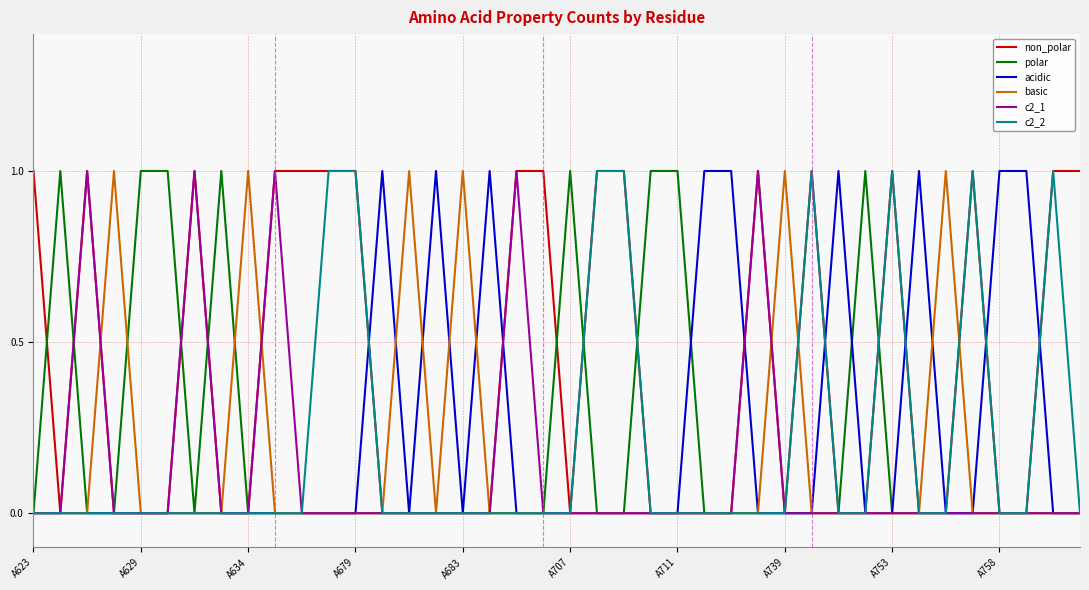

Reading left to right, list all the values displayed in this chart.

non_polar: 1	0	1	0	0	0	1	0	0	1	1	1	1	0	0	0	0	0	1	1	0	1	1	0	0	0	0	1	0	1	0	0	1	0	0	1	0	0	1	1
polar: 0	1	0	0	1	1	0	1	0	0	0	0	0	0	0	0	0	0	0	0	1	0	0	1	1	0	0	0	0	0	0	1	0	0	0	0	0	0	0	0
acidic: 0	0	0	0	0	0	0	0	0	0	0	0	0	1	0	1	0	1	0	0	0	0	0	0	0	1	1	0	0	0	1	0	0	1	0	0	1	1	0	0
basic: 0	0	0	1	0	0	0	0	1	0	0	0	0	0	1	0	1	0	0	0	0	0	0	0	0	0	0	0	1	0	0	0	0	0	1	0	0	0	0	0
c2_1: 0	0	1	0	0	0	1	0	0	1	0	0	0	0	0	0	0	0	1	0	0	0	0	0	0	0	0	1	0	0	0	0	0	0	0	0	0	0	0	0
c2_2: 0	0	0	0	0	0	0	0	0	0	0	1	1	0	0	0	0	0	0	0	0	1	1	0	0	0	0	0	0	1	0	0	1	0	0	1	0	0	1	0